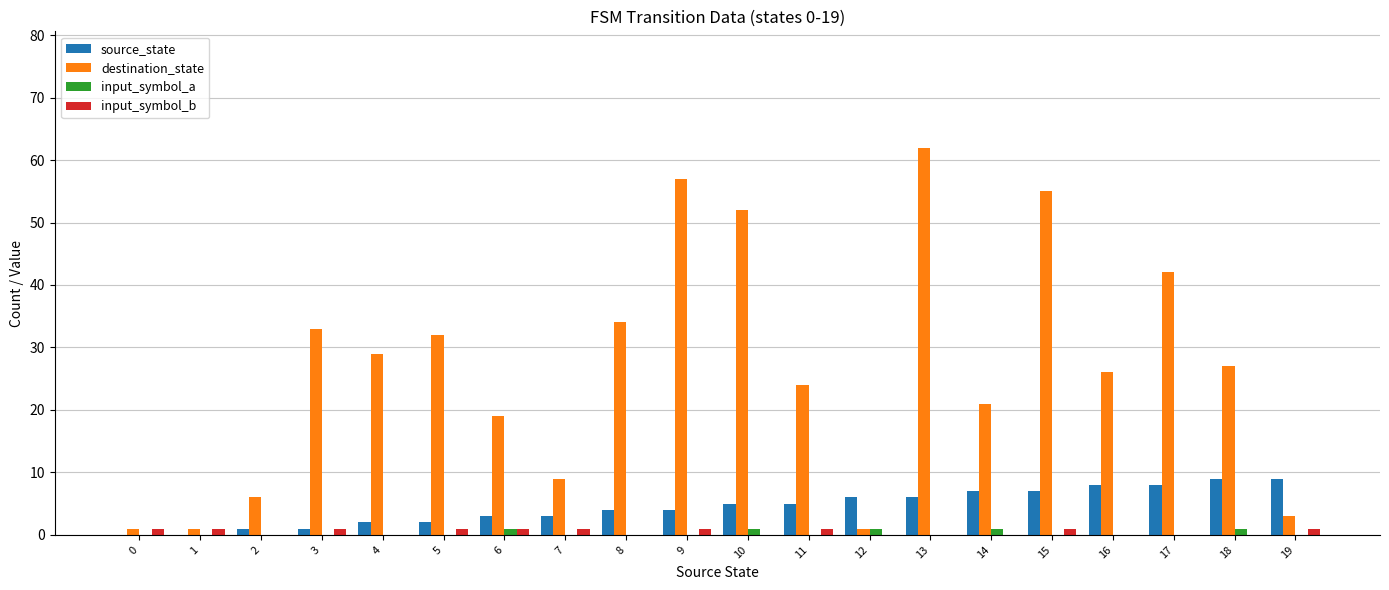

Reading right to left, transcribe all the data shown in this chart.

source_state: 9	9	8	8	7	7	6	6	5	5	4	4	3	3	2	2	1	1	0	0
destination_state: 3	27	42	26	55	21	62	1	24	52	57	34	9	19	32	29	33	6	1	1
input_symbol_a: 0	1	0	0	0	1	0	1	0	1	0	0	0	1	0	0	0	0	0	0
input_symbol_b: 1	0	0	0	1	0	0	0	1	0	1	0	1	1	1	0	1	0	1	1